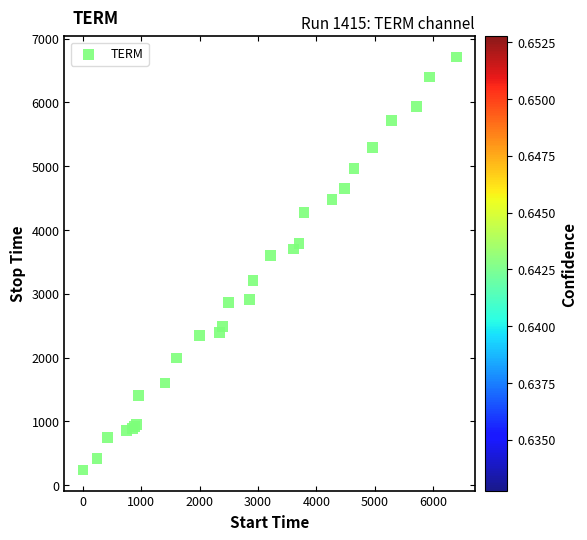

What Y value in the scatter plot is closest to 3473?

3604